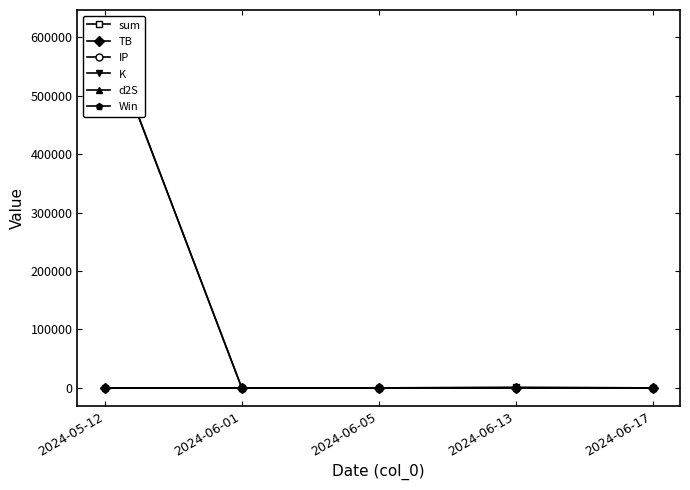

What is the difference between the maximum and minimum values in the K series?

26.1